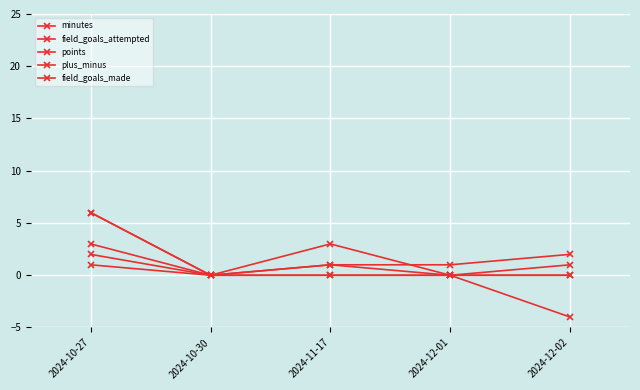

True or false: minutes and plus_minus intersect in this chart.

True